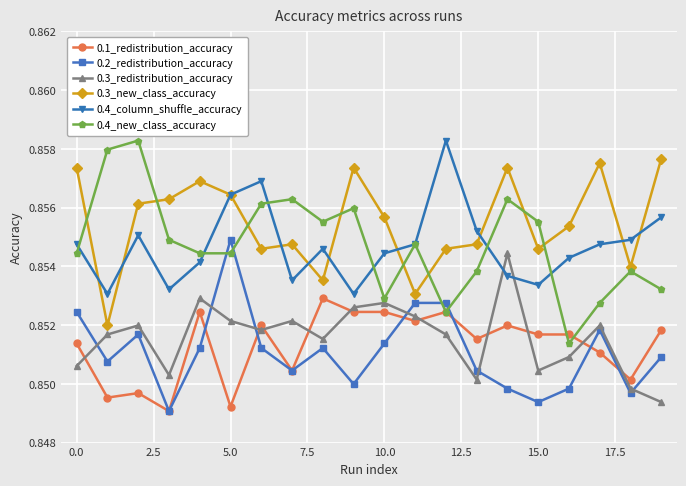

Which series has the largest total across all categories?

0.3_new_class_accuracy